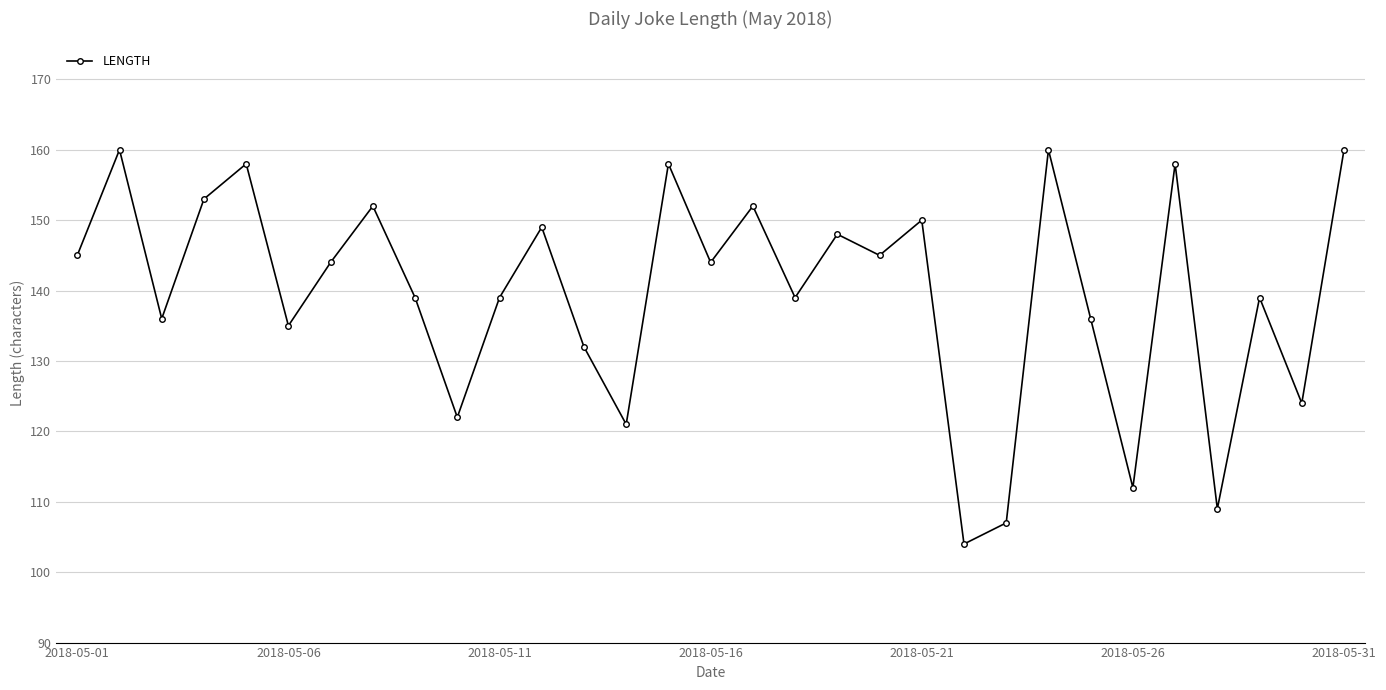

How many interior local valleys (lower than both neighbors) does the data have?

11